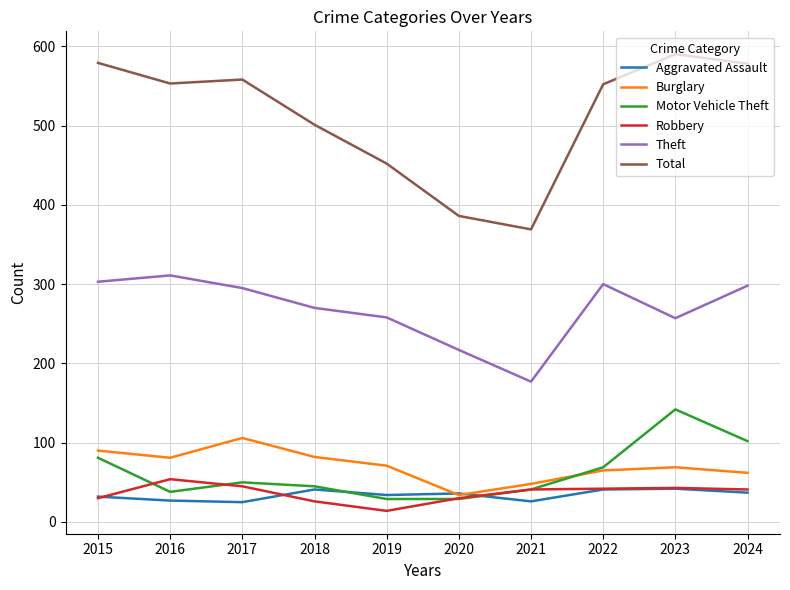

What is the maximum value shown in the chart?

590